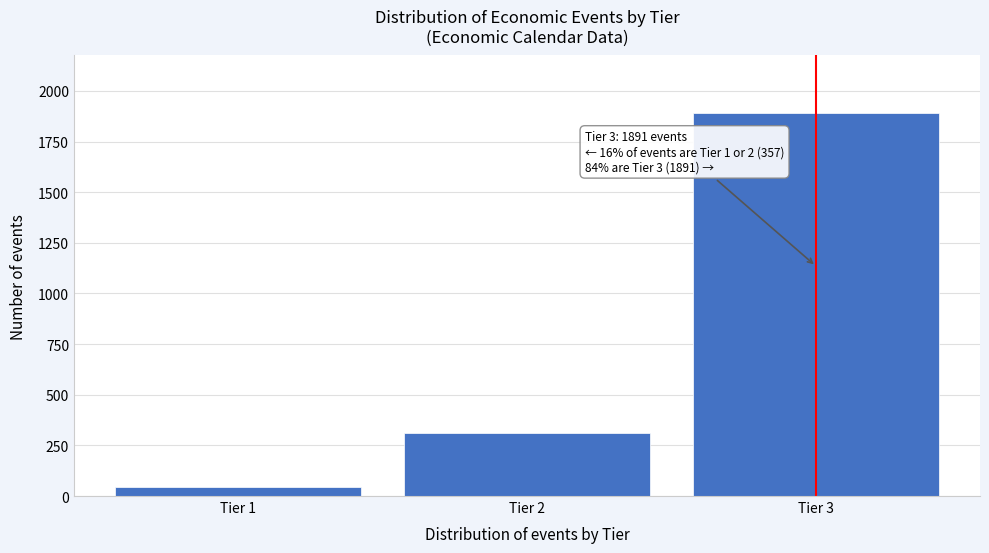

Reading left to right, what are all the values shown in this chart?

Tier 1=45	Tier 2=312	Tier 3=1891